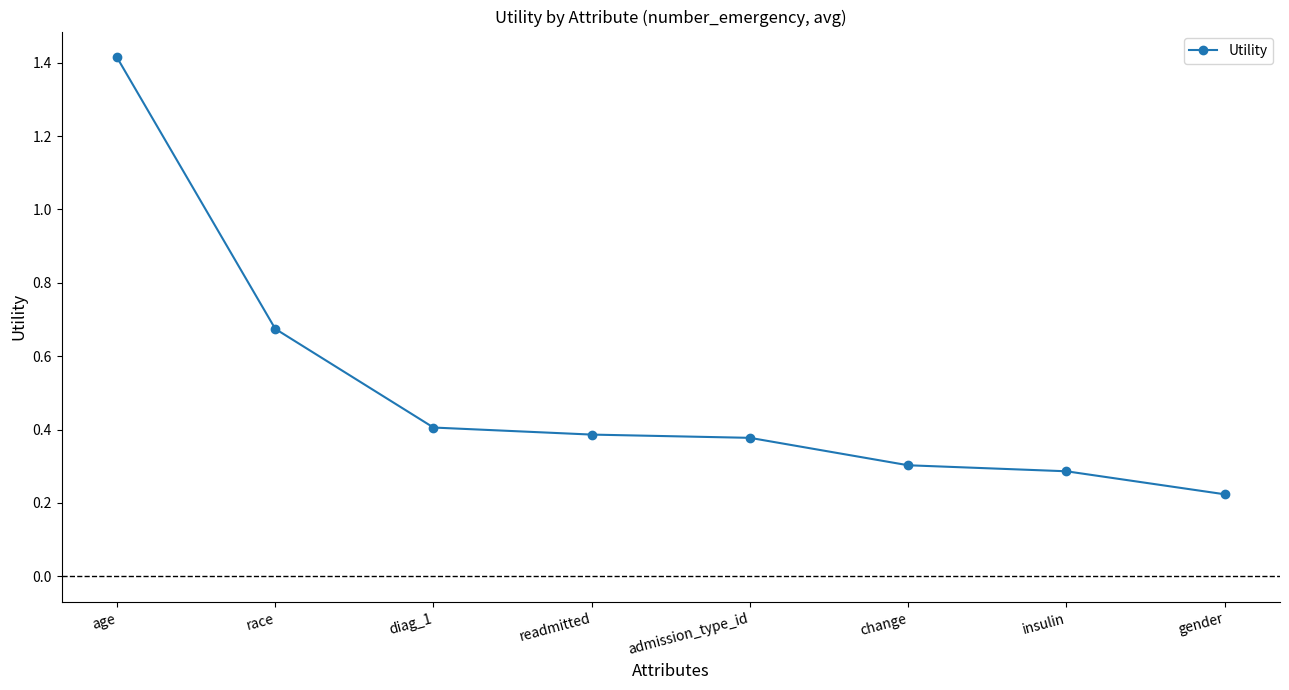

What position from the right is insulin?

2